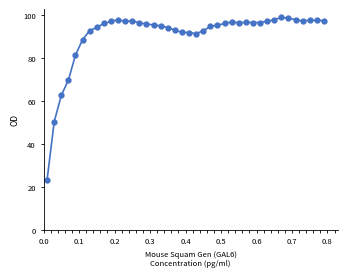

True or false: the data has more than 2 interior local peaks.

True